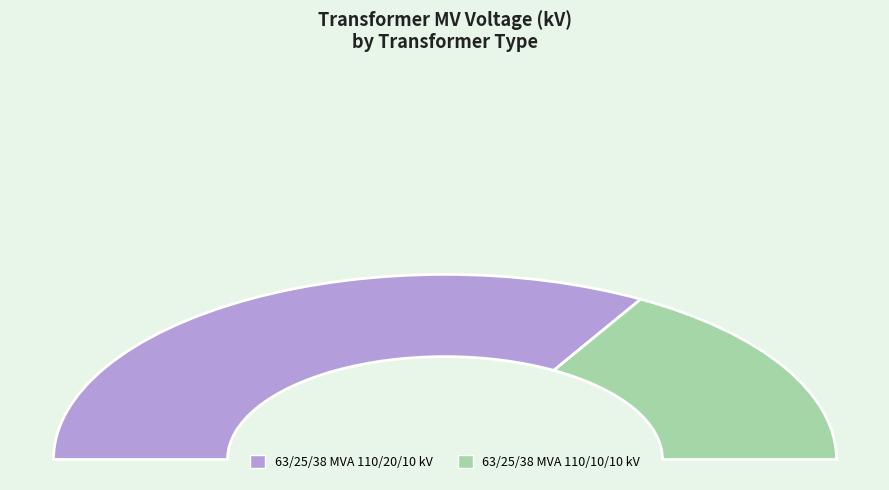

What percentage do 63/25/38 MVA 110/10/10 kV and 63/25/38 MVA 110/20/10 kV together represent?

100.0%